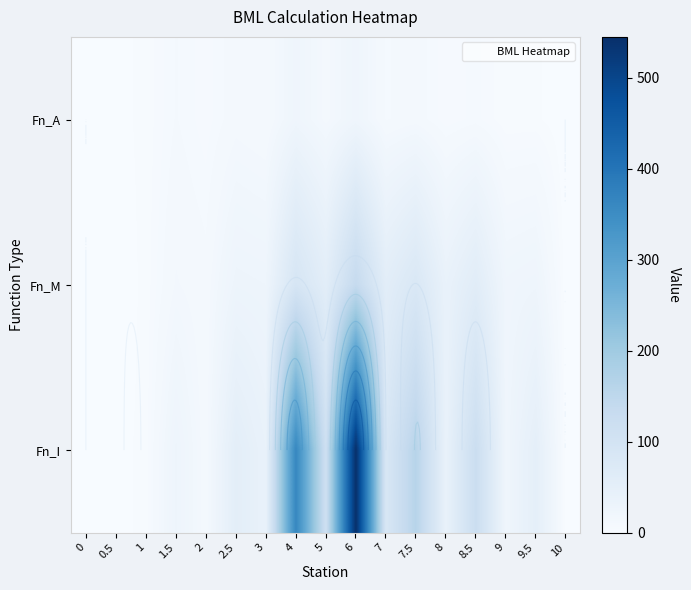

The value of Fn_I at 8.5 is 188.0. True or false?

False